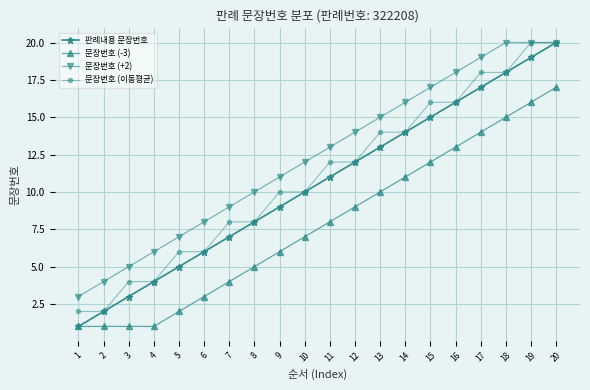

What is the difference between the maximum and minimum values in the 문장번호 (-3) series?

16